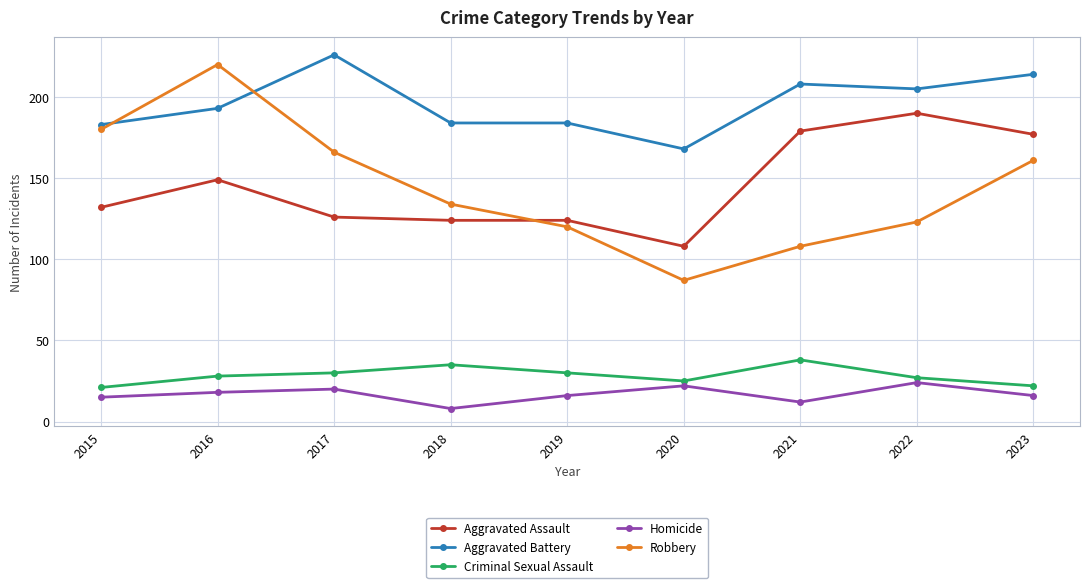

What is the sum of the Homicide values at 2019 and 2015?

31